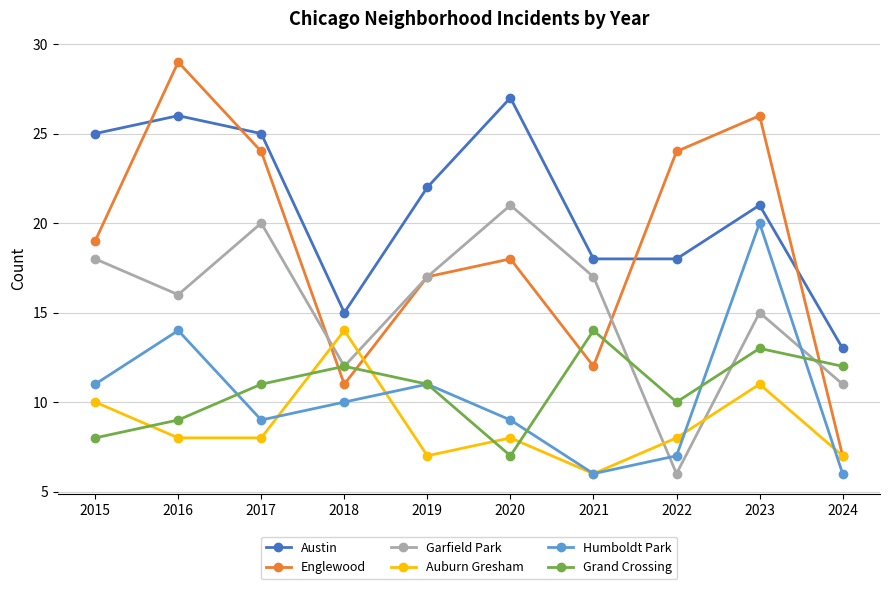

What are all the series names shown in the legend?

Austin, Englewood, Garfield Park, Auburn Gresham, Humboldt Park, Grand Crossing